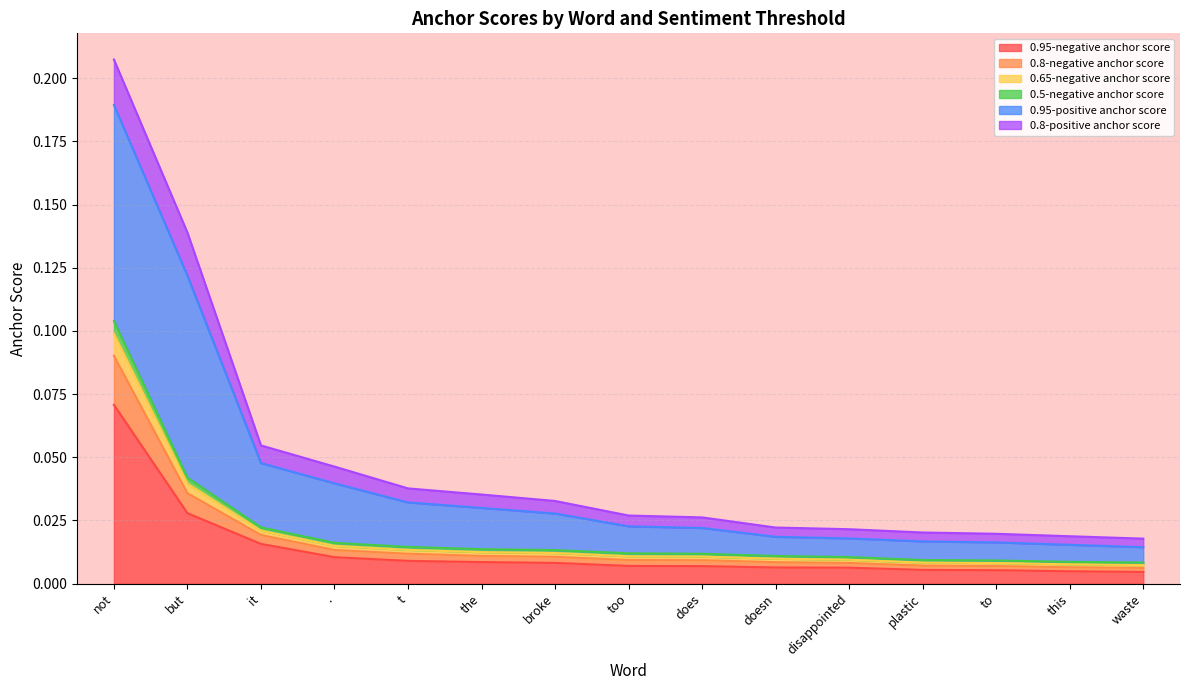

Which category has the highest value in the 0.95-negative anchor score series?

not